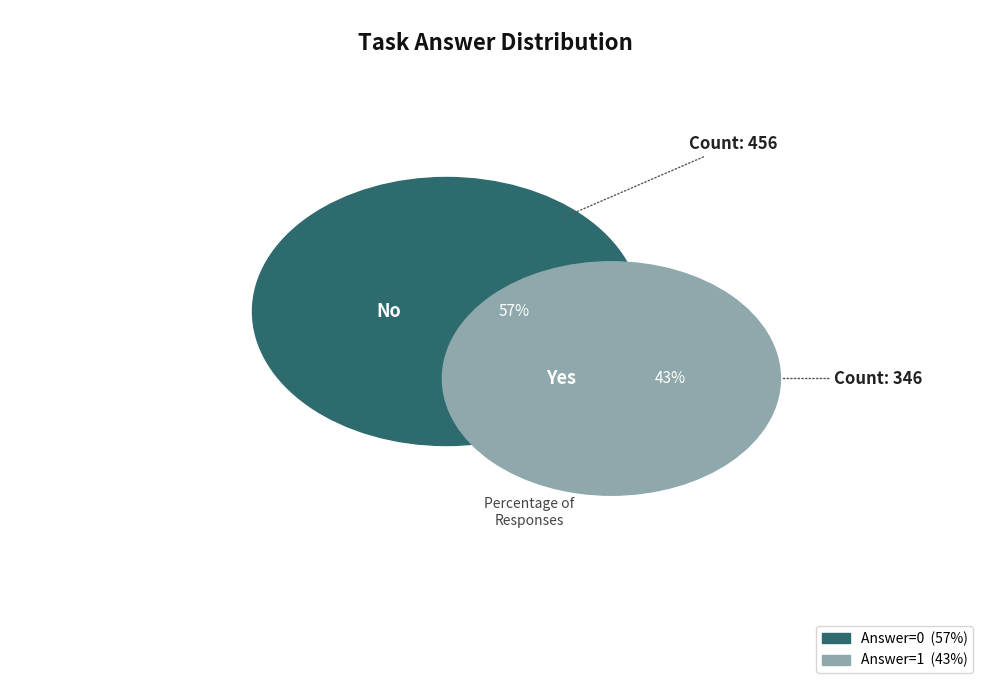

Does any single category account for the majority?

Yes